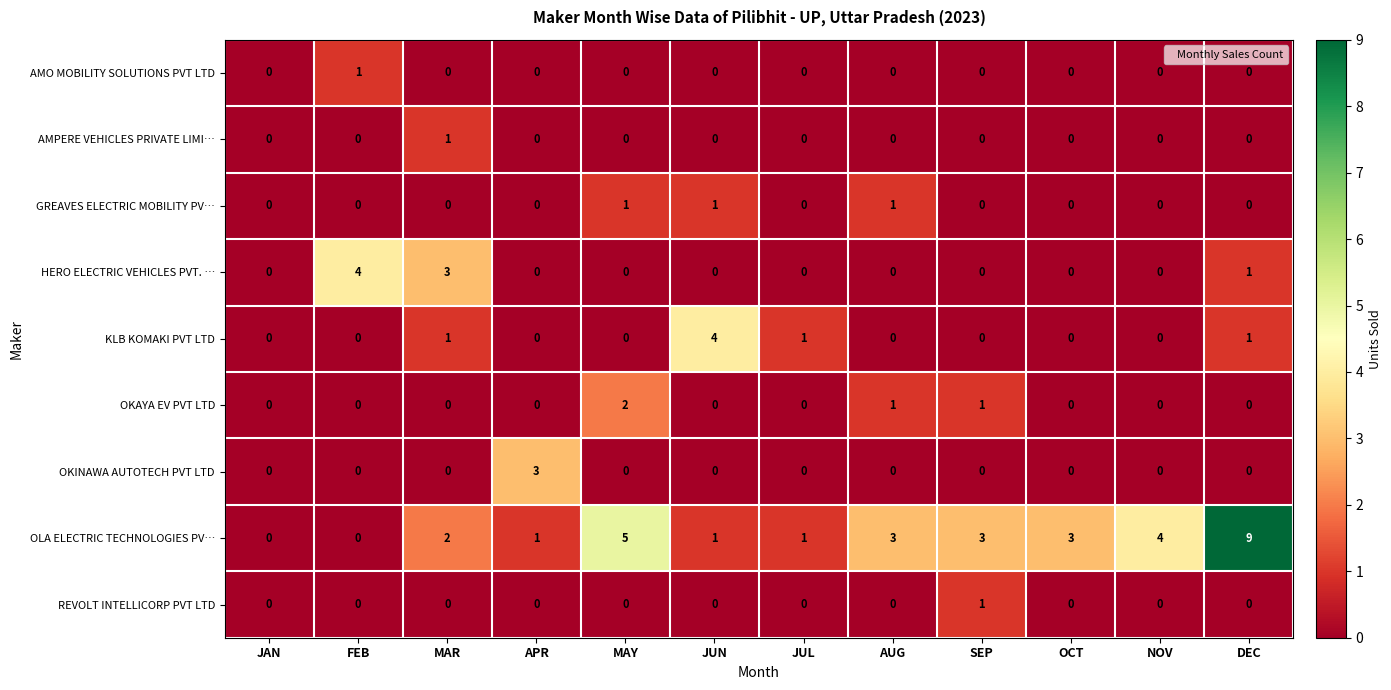

At which category is the sum across all series the highest?

DEC